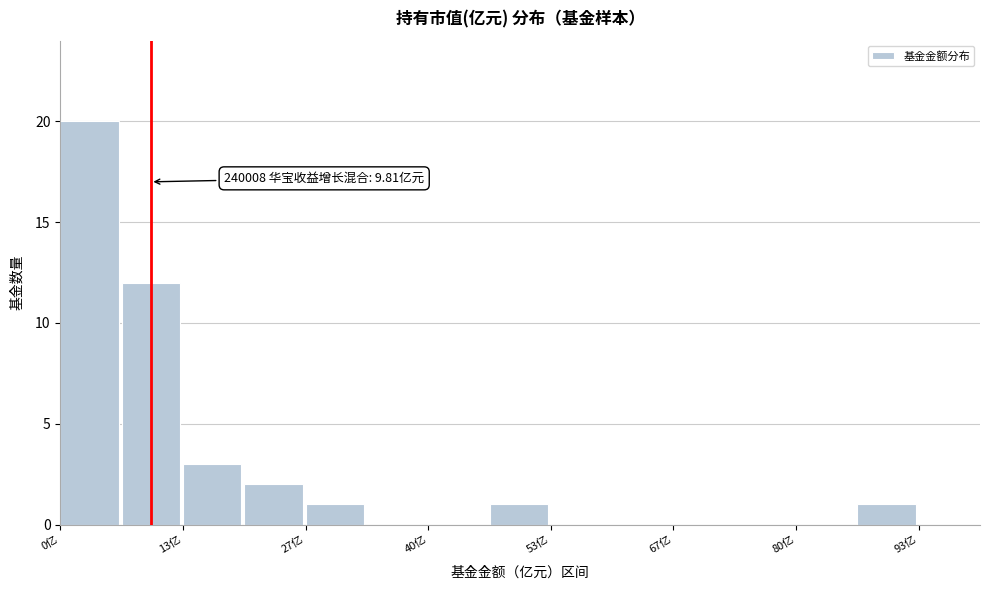

Around what value on the x-axis is the tallest bar? Give the approximate position of its centre, as read against the axis.

4